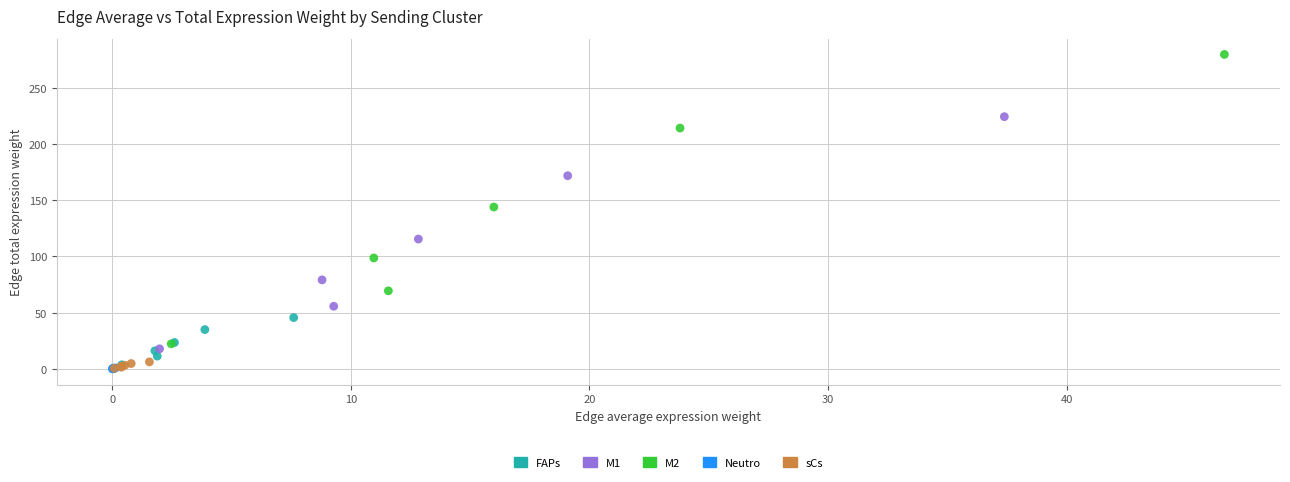

Which series contains the highest Y value?

M2